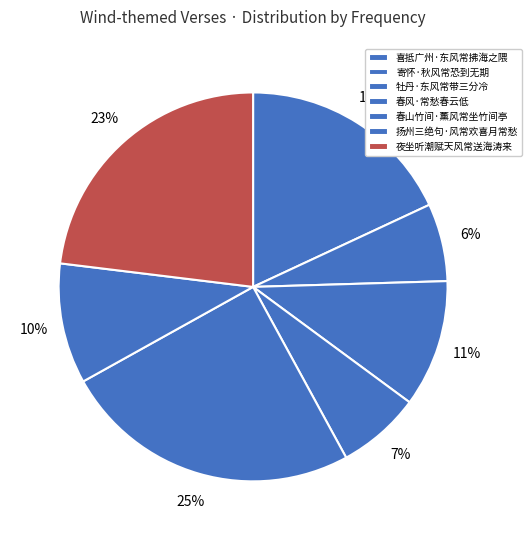

How many slices are in this pie chart?

7